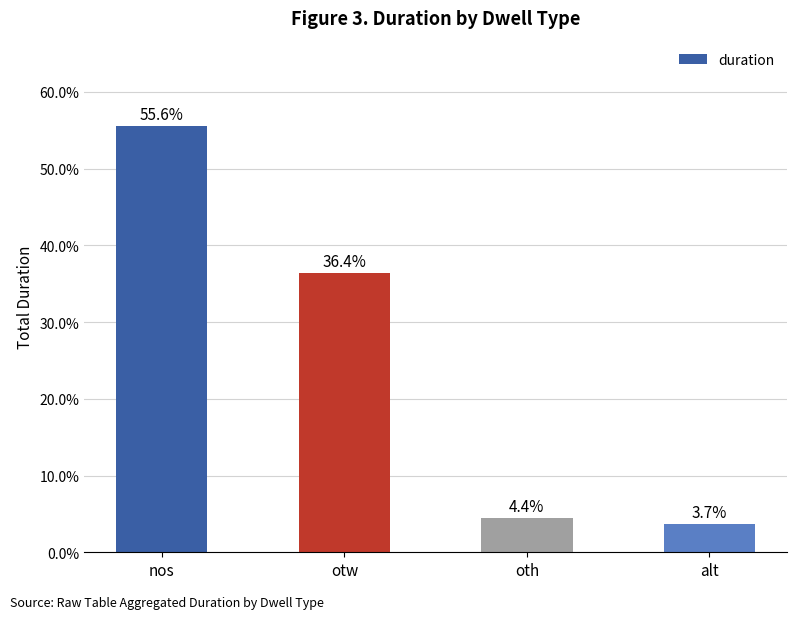

How many data points are above 36?

2